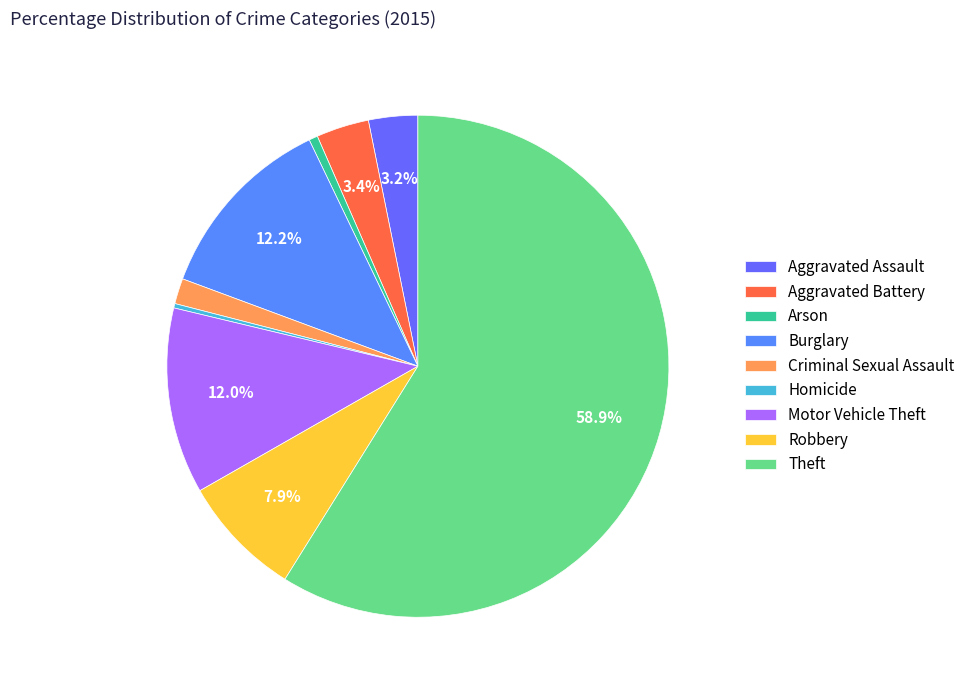

The Homicide slice represents 0% of the pie. True or false?

True